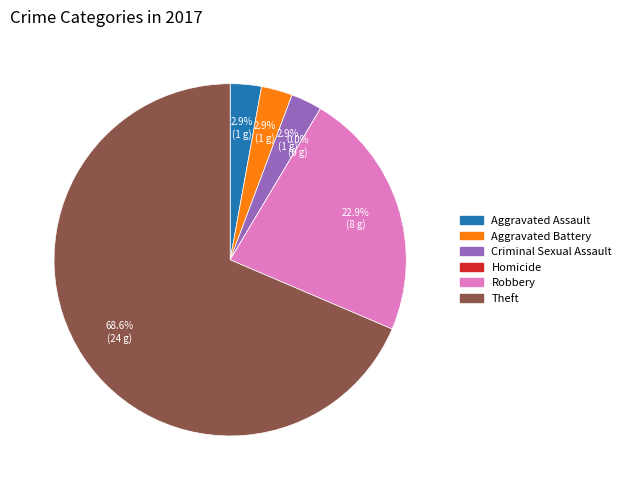

What is the total percentage of Homicide and Robbery?

22.9%